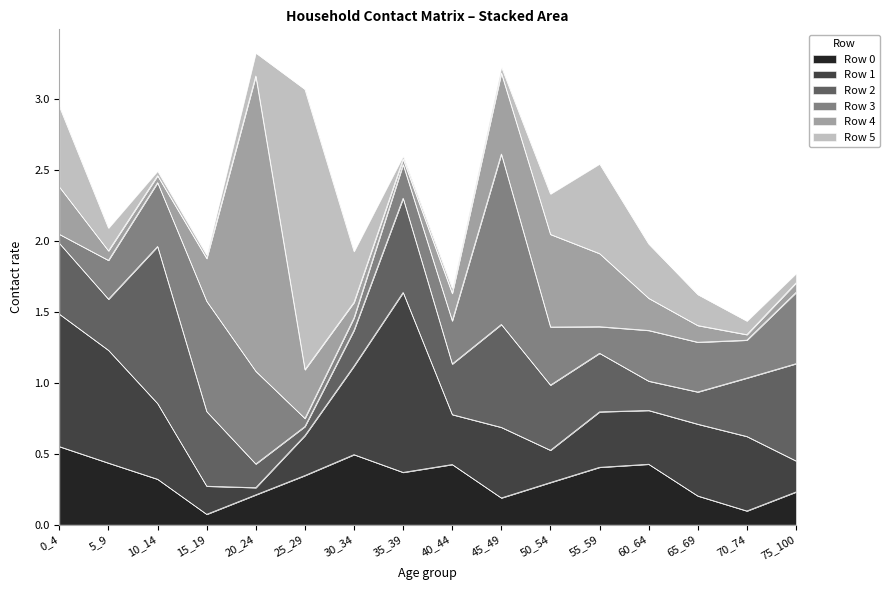

How many interior local peaks does the Row 1 series have?

4